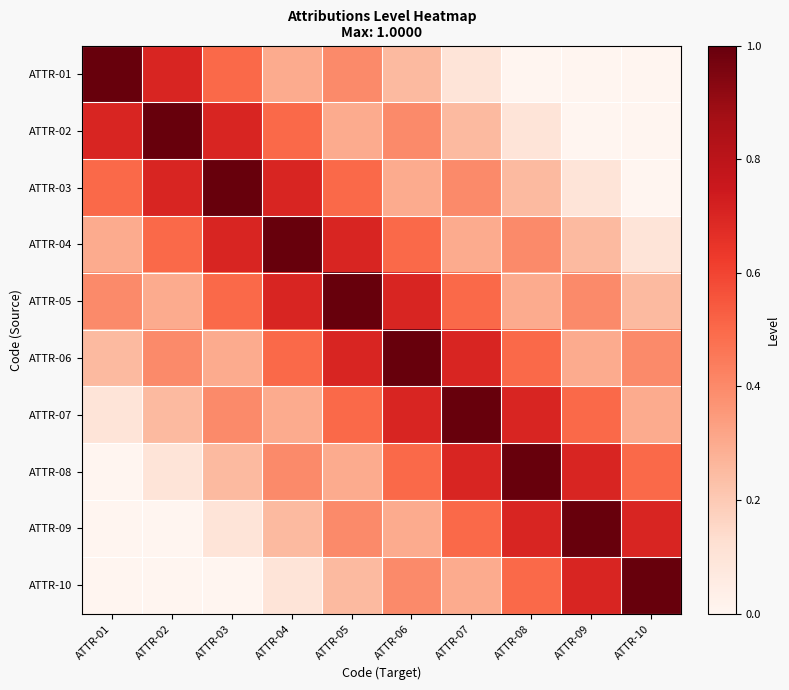

At ATTR-09, list the series in order from smallest to largest.

ATTR-01, ATTR-02, ATTR-03, ATTR-04, ATTR-06, ATTR-05, ATTR-07, ATTR-08, ATTR-10, ATTR-09